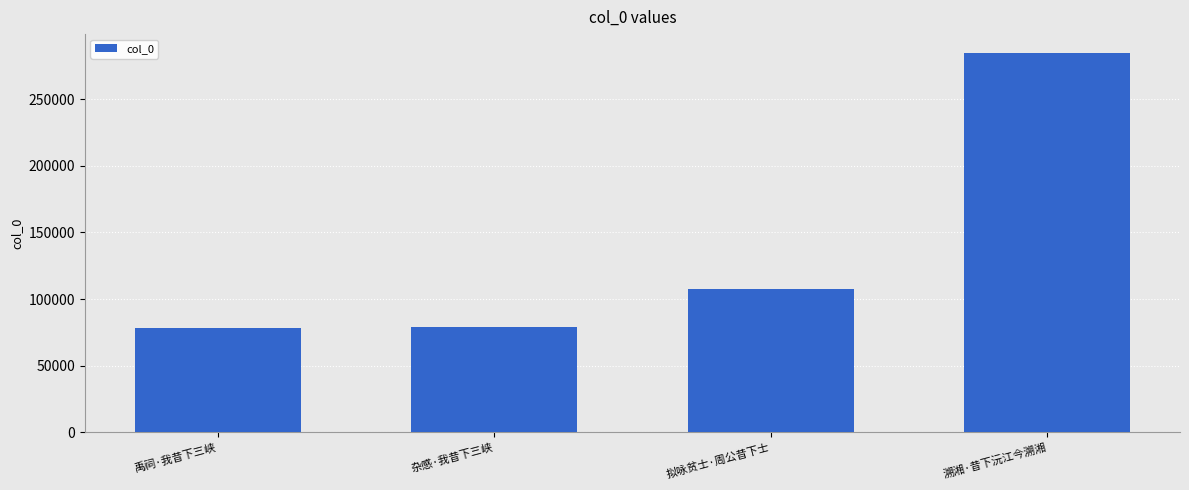

What is the sum of the values at 溯湘·昔下沅江今溯湘 and 杂感·我昔下三峡?

363901